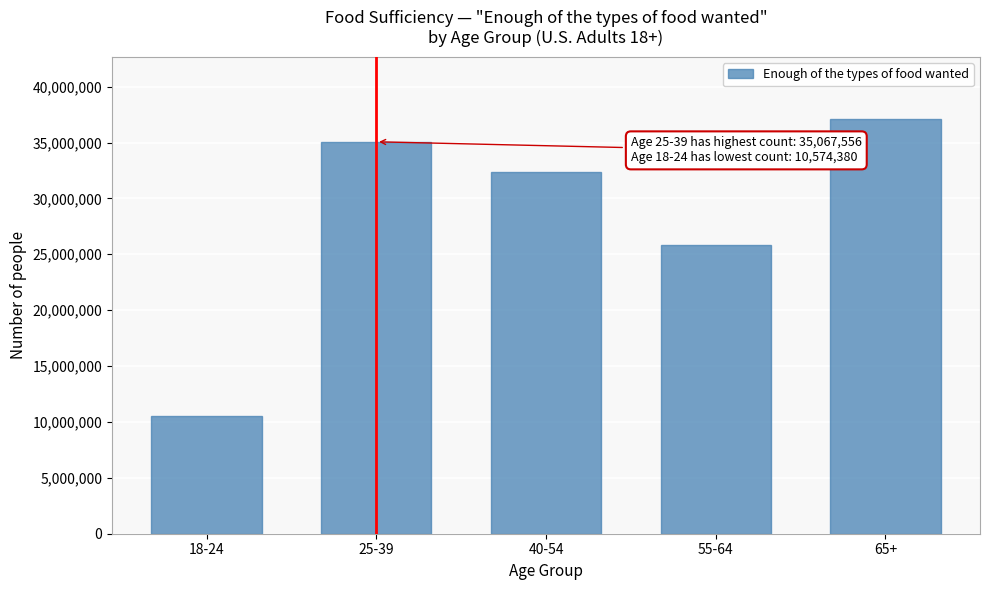

Reading left to right, list all the values displayed in this chart.

18-24=10574380	25-39=35067556	40-54=32339110	55-64=25839231	65+=37107575